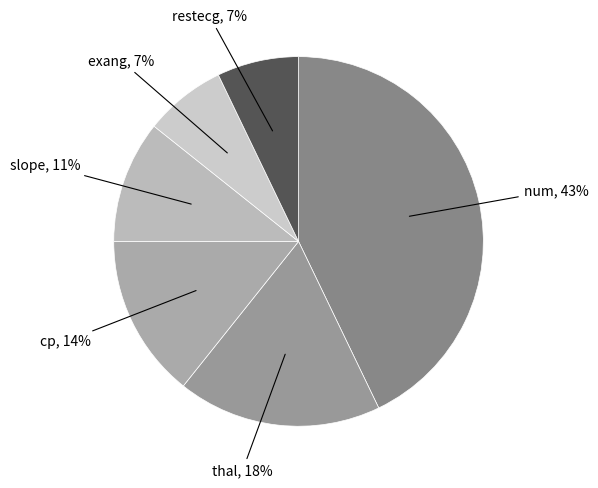

Does cp account for over 50% of the chart?

No